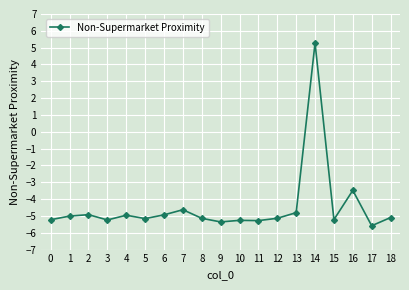

Which has a higher value, 14 or 11?

14